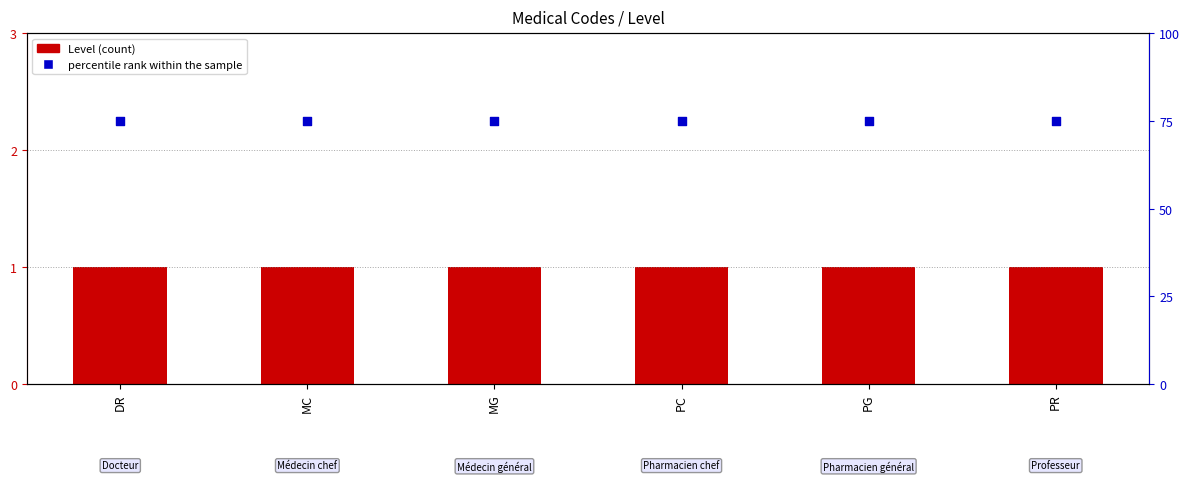

What is the total value across all series at DR?

76